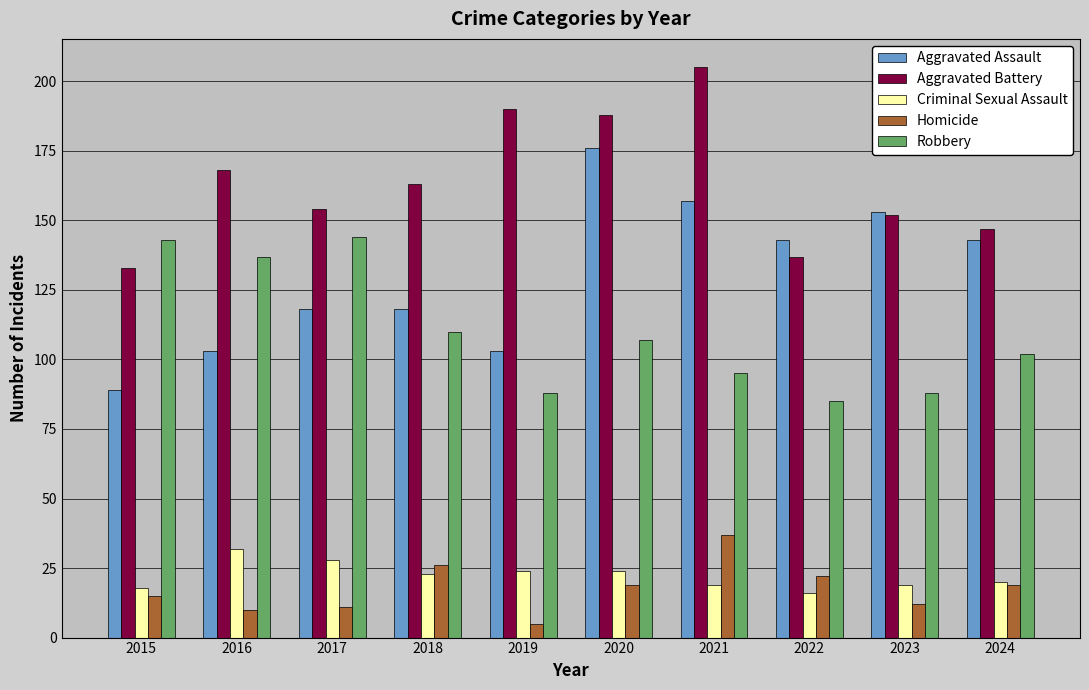

Is it true that Criminal Sexual Assault equals 10 at 2017?

False